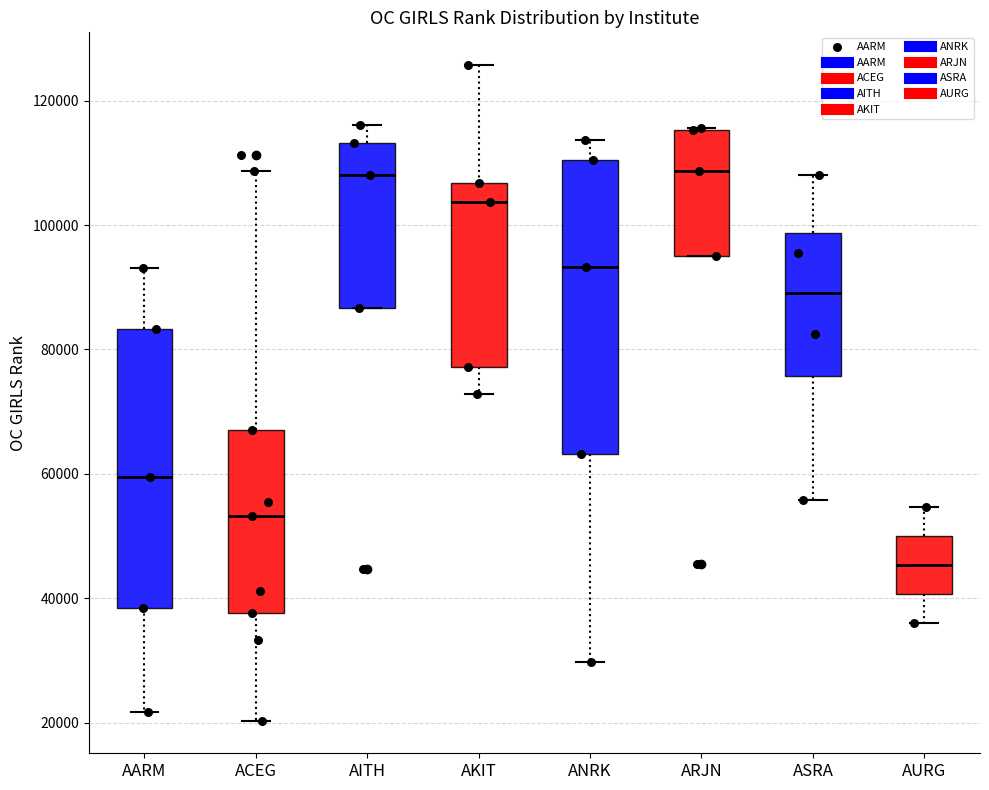

Where is the lower edge of the box for AITH on the y-axis? The values are not printed on the chart, so give them approximately, as read against the axis.

86000